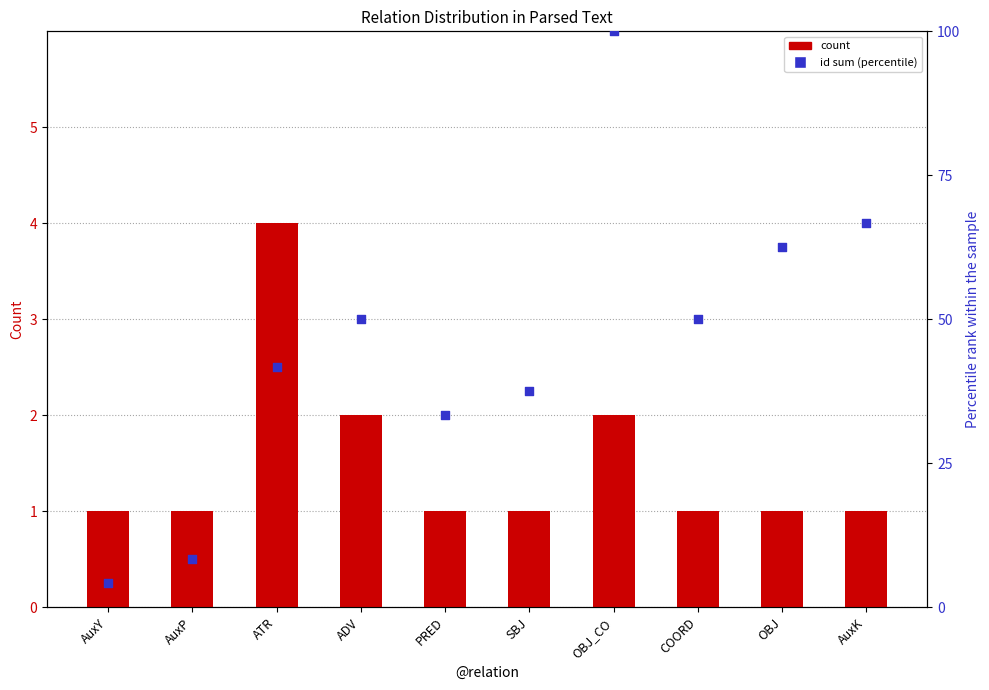

At which category is the sum across all series the highest?

OBJ_CO